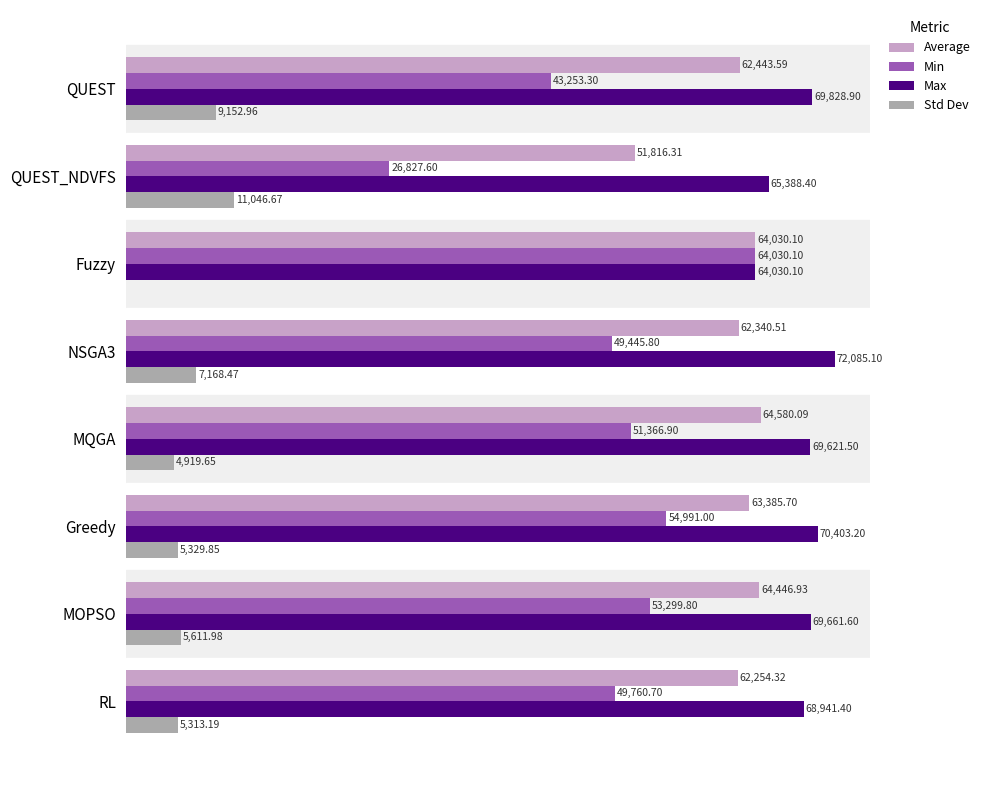

At which label is Std Dev closest to 5523?

MOPSO